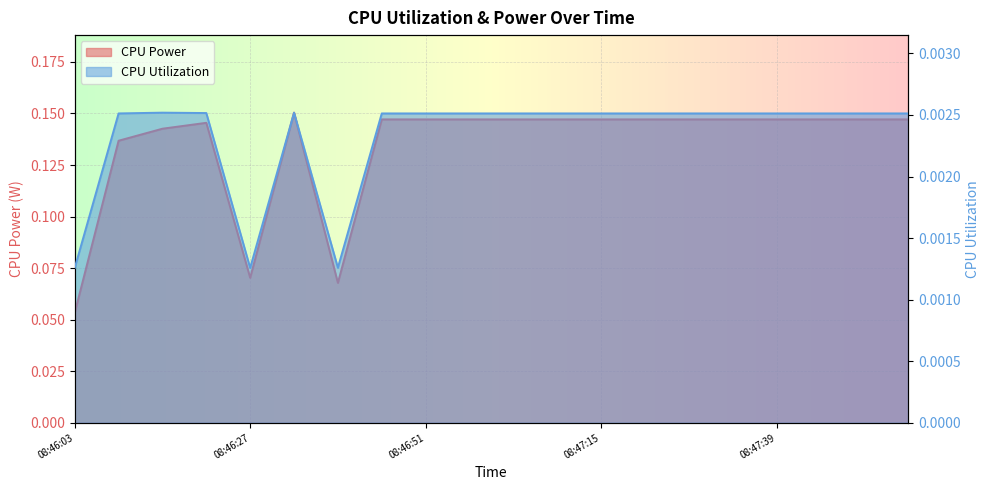

At which label does CPU Utilization reach its minimum?

08:46:03